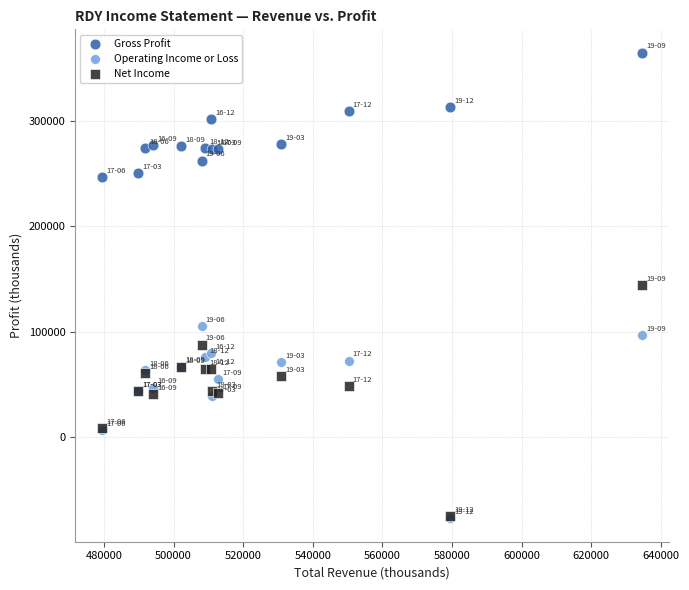

What are all the series names shown in the legend?

Gross Profit, Operating Income or Loss, Net Income